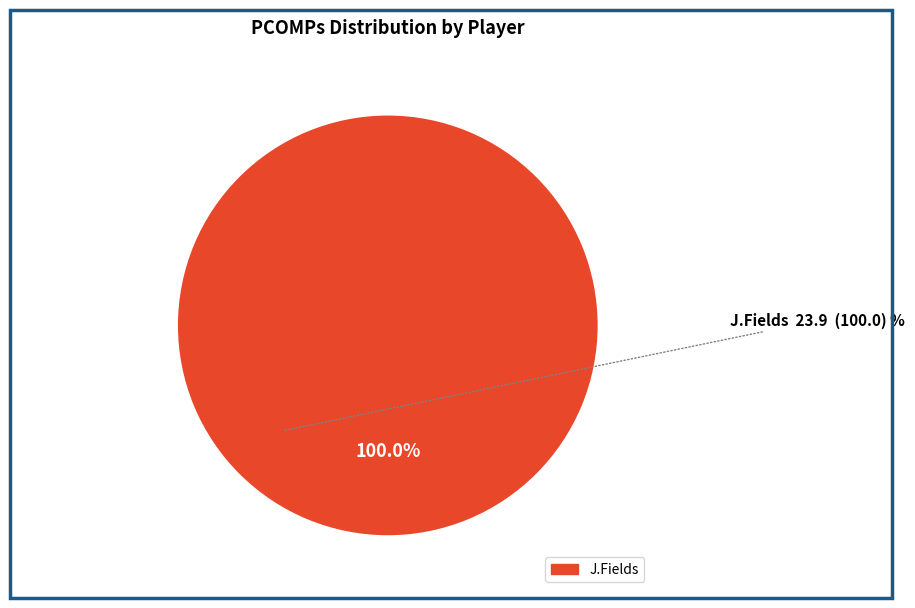

Is there any slice that represents more than half of the pie?

Yes